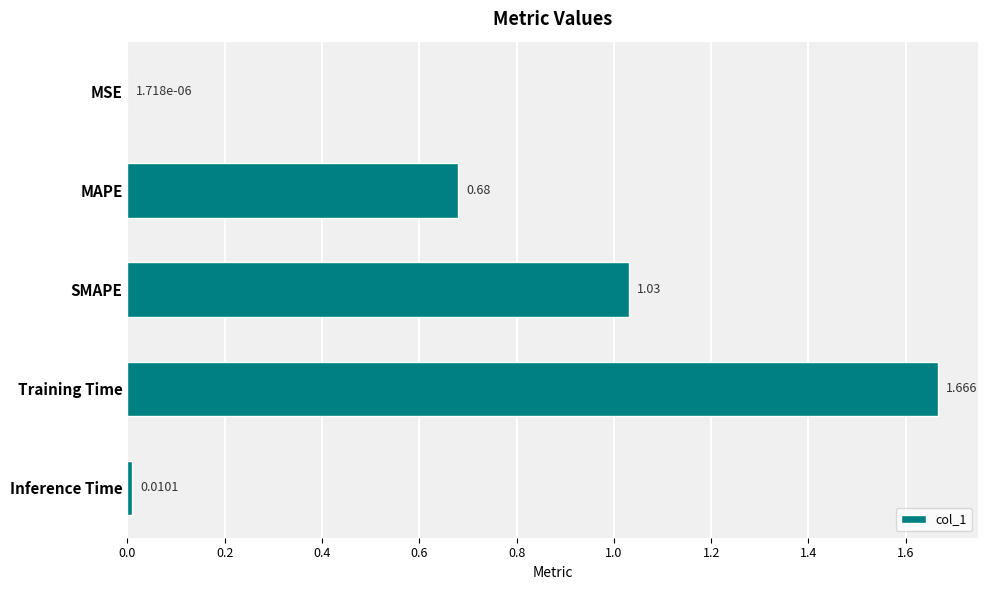

Are the bars horizontal?

Yes